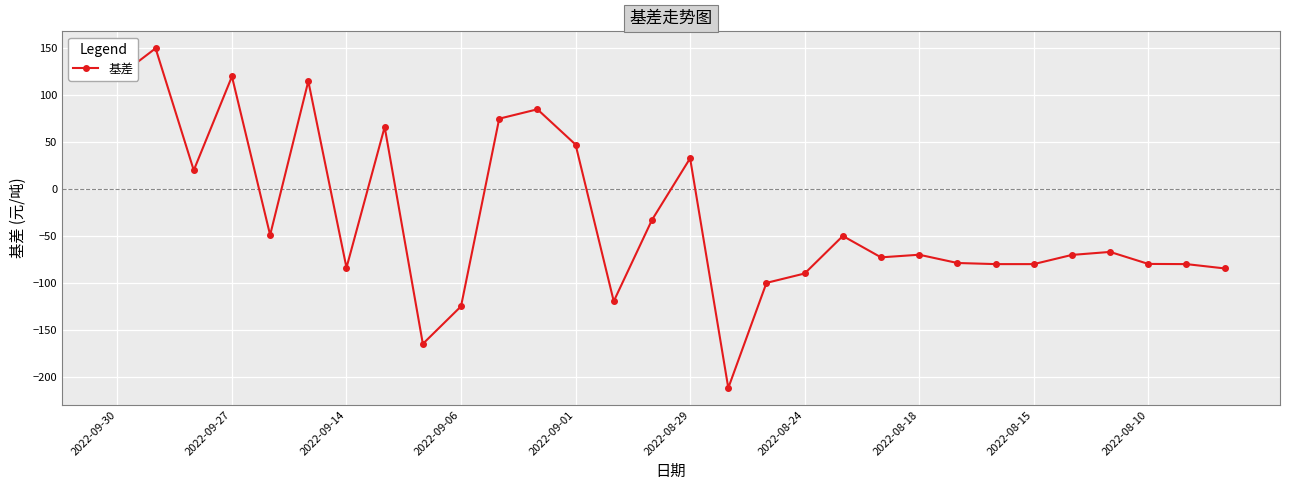

What is the maximum value shown in the chart?

150.0